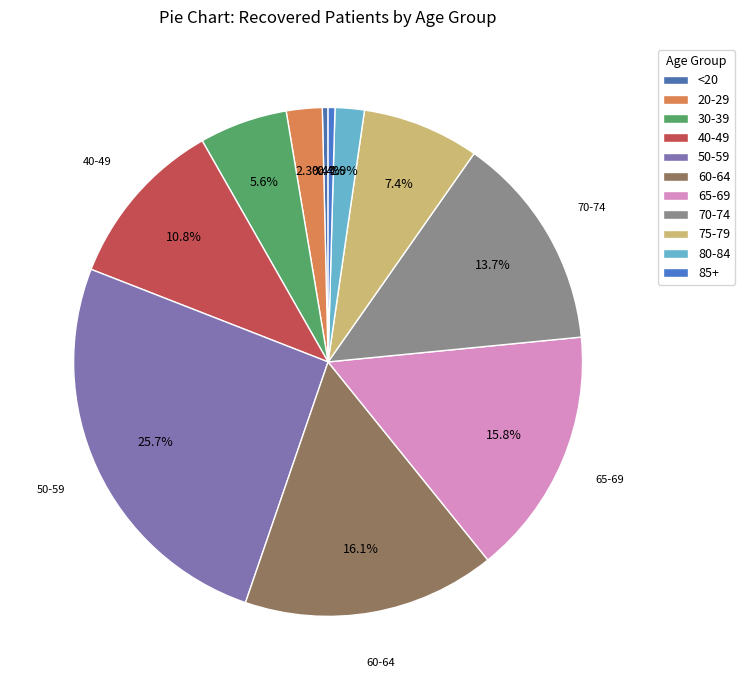

How many segments does this pie chart have?

11